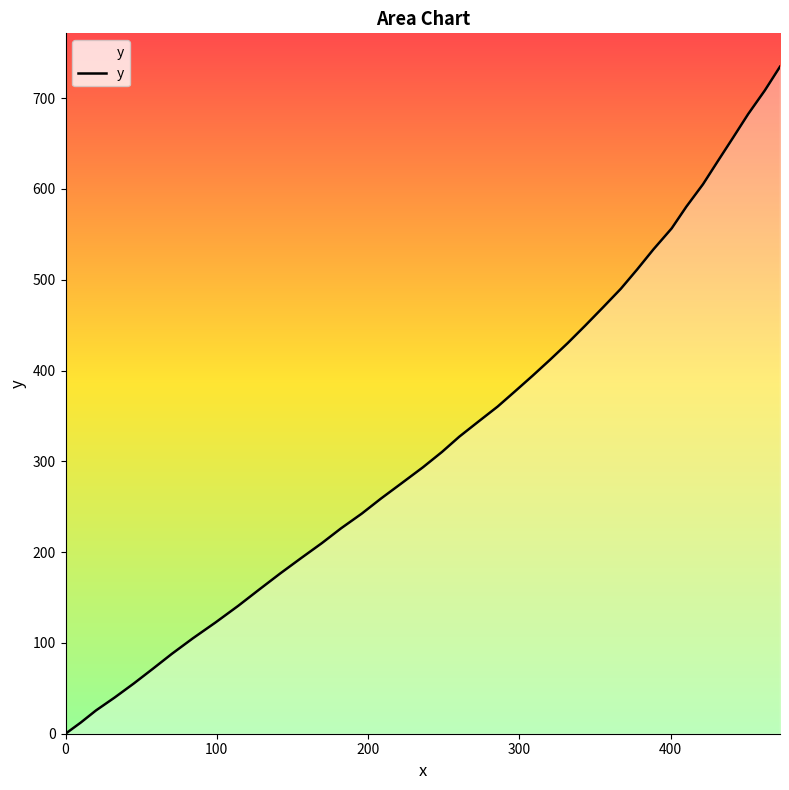

What is the maximum value shown in the chart?

734.6